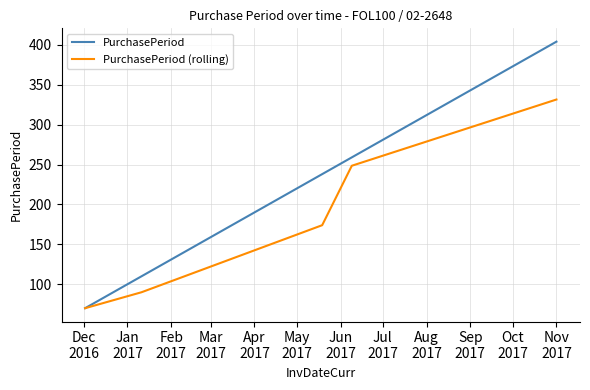

What is the maximum value shown in the chart?

404.0